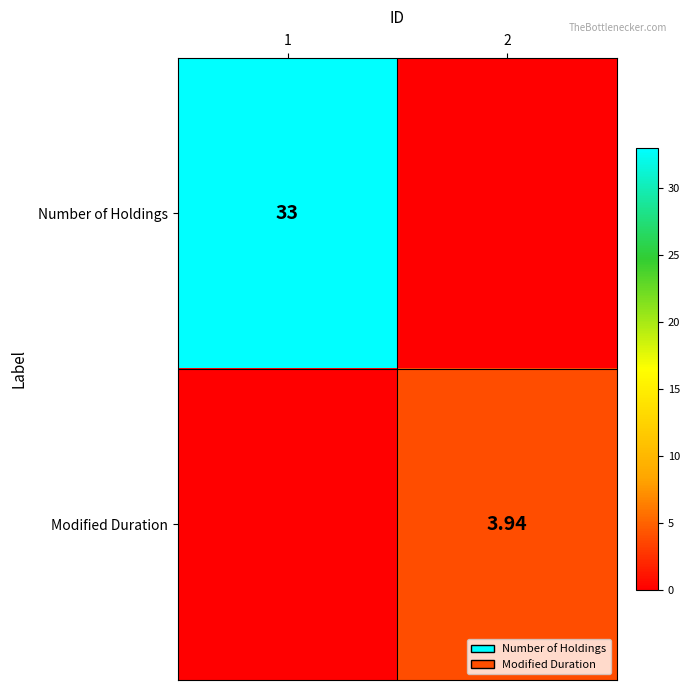

What is the approximate value of Modified Duration at 2?

3.9